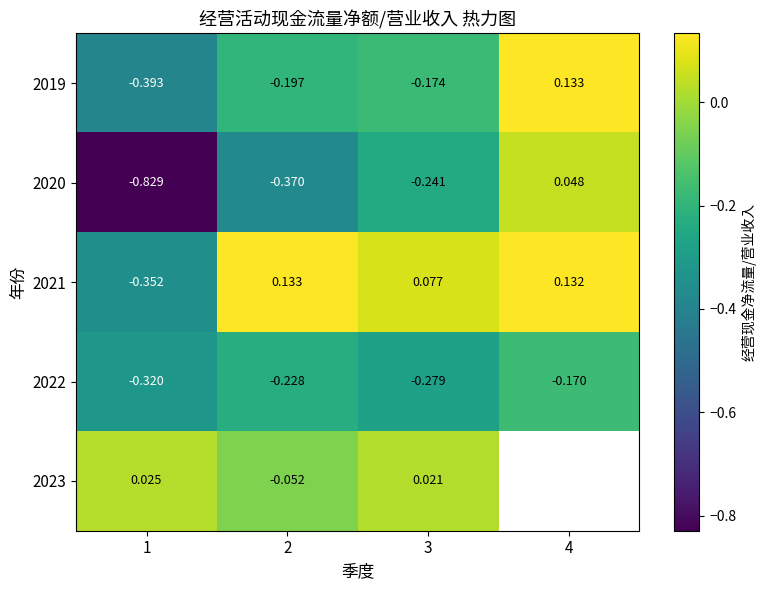

Which series has the largest range (max minus min)?

2020